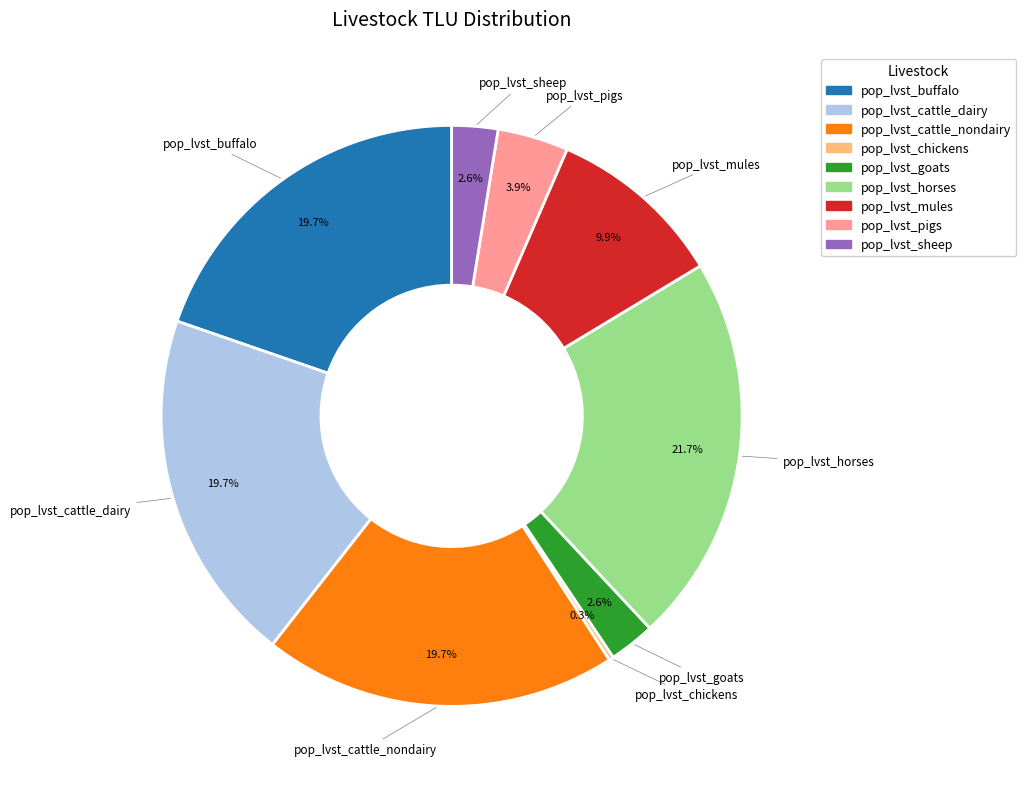

Is it true that pop_lvst_mules is 10% of the pie?

True